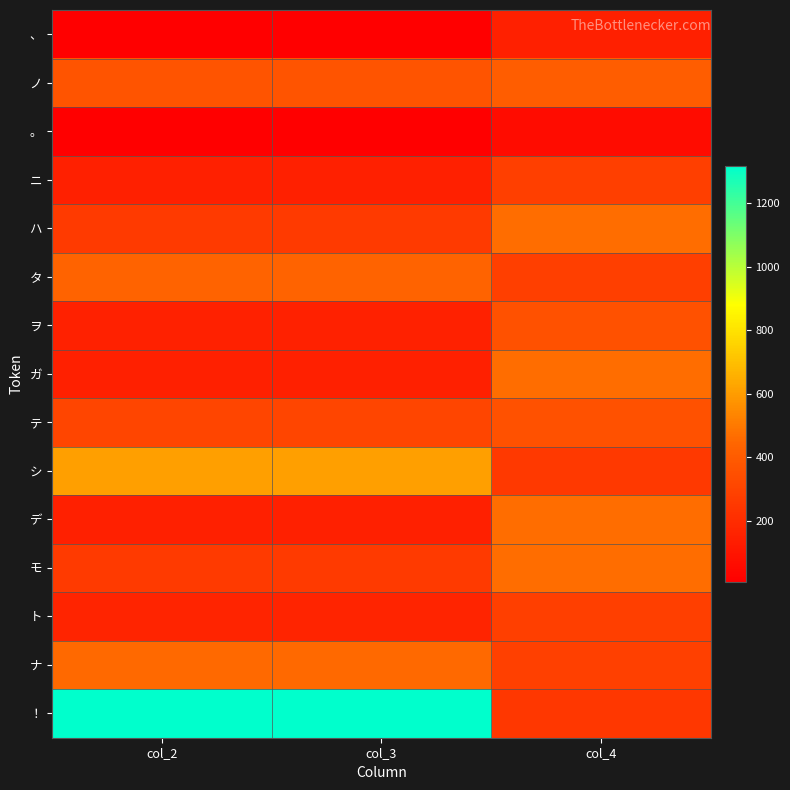

What is the total value across all series at col_2?

4801